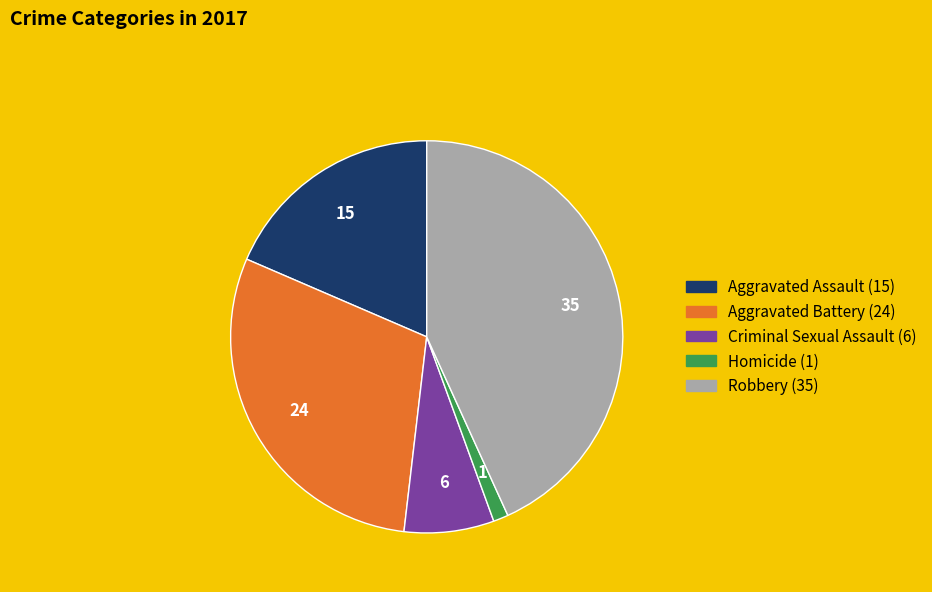

Which slice is the smallest?

Homicide